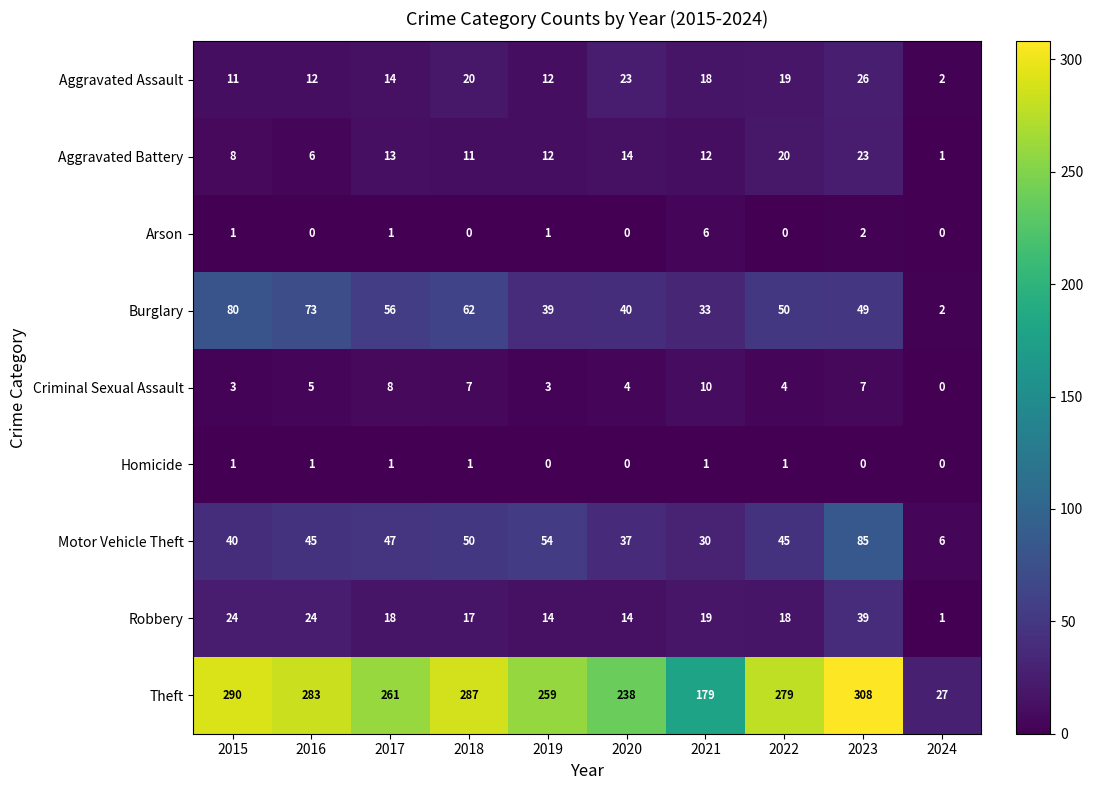

At which category is the sum across all series the highest?

2023